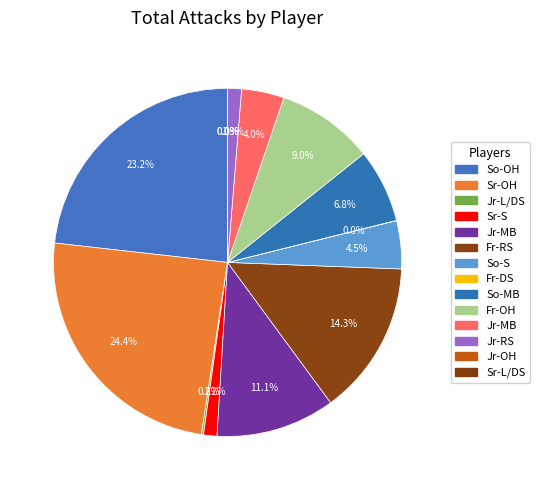

To the nearest percent, what percentage of the pie is Jr-RS?

1%